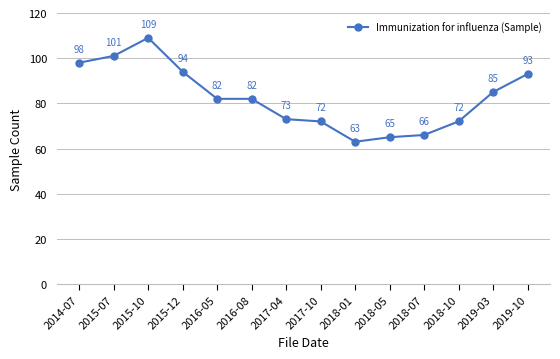

What is the approximate value at 2018-10, to the nearest 5?

70